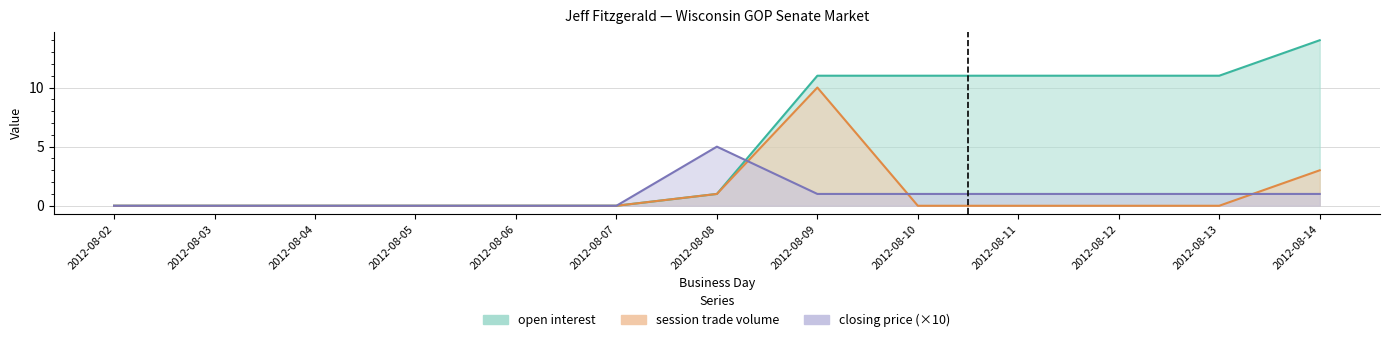

What is the total value across all series at 2012-08-08?

7